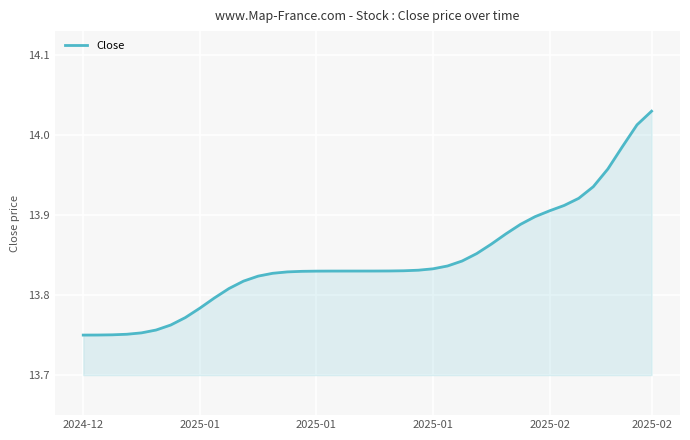

What is the difference between the maximum and minimum values?

0.3